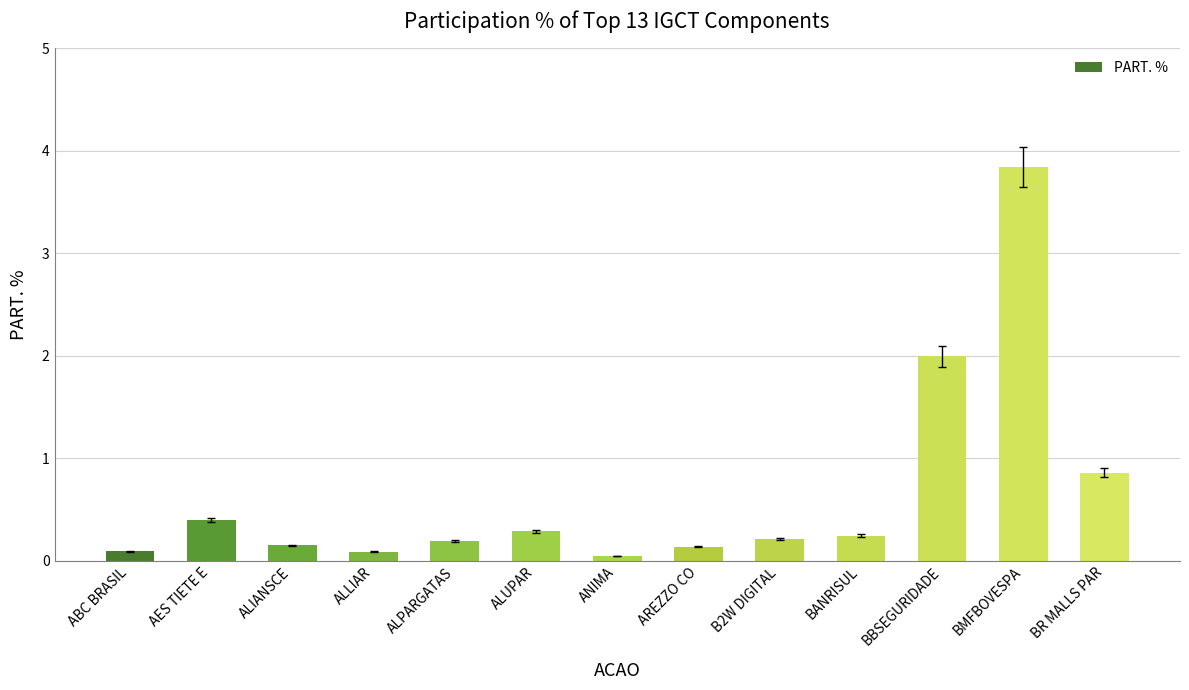

What is the difference between the values at ABC BRASIL and BANRISUL?

0.2